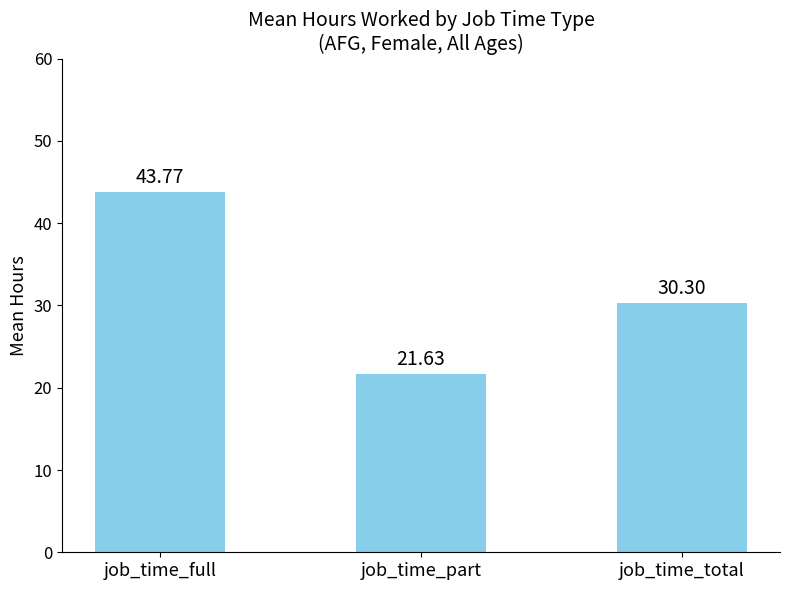

Reading left to right, transcribe all the data shown in this chart.

job_time_full=43.8	job_time_part=21.6	job_time_total=30.3